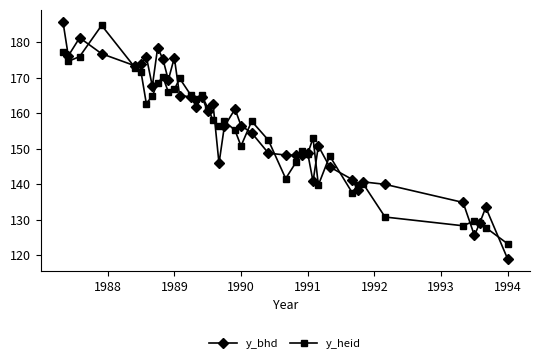

What is the value of the y_heid point at the 5th from the left?

172.9